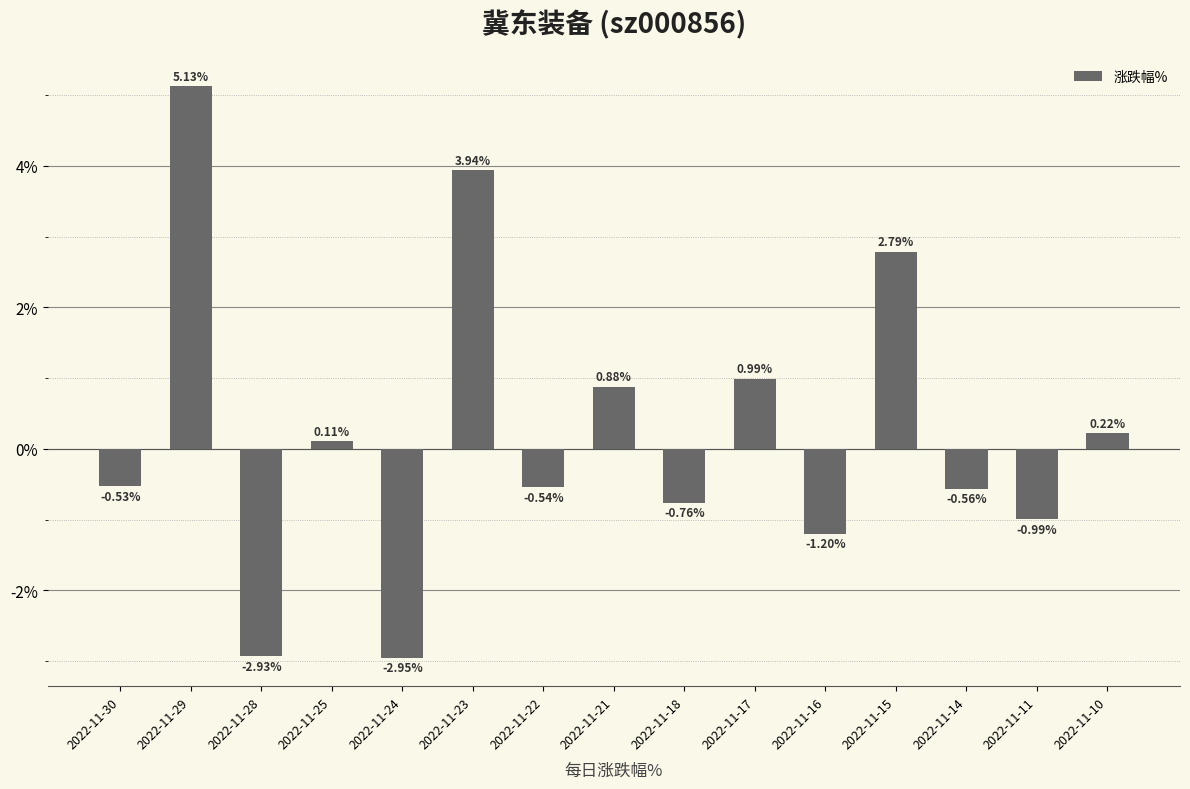

What is the difference between the values at 2022-11-22 and 2022-11-21?

1.4